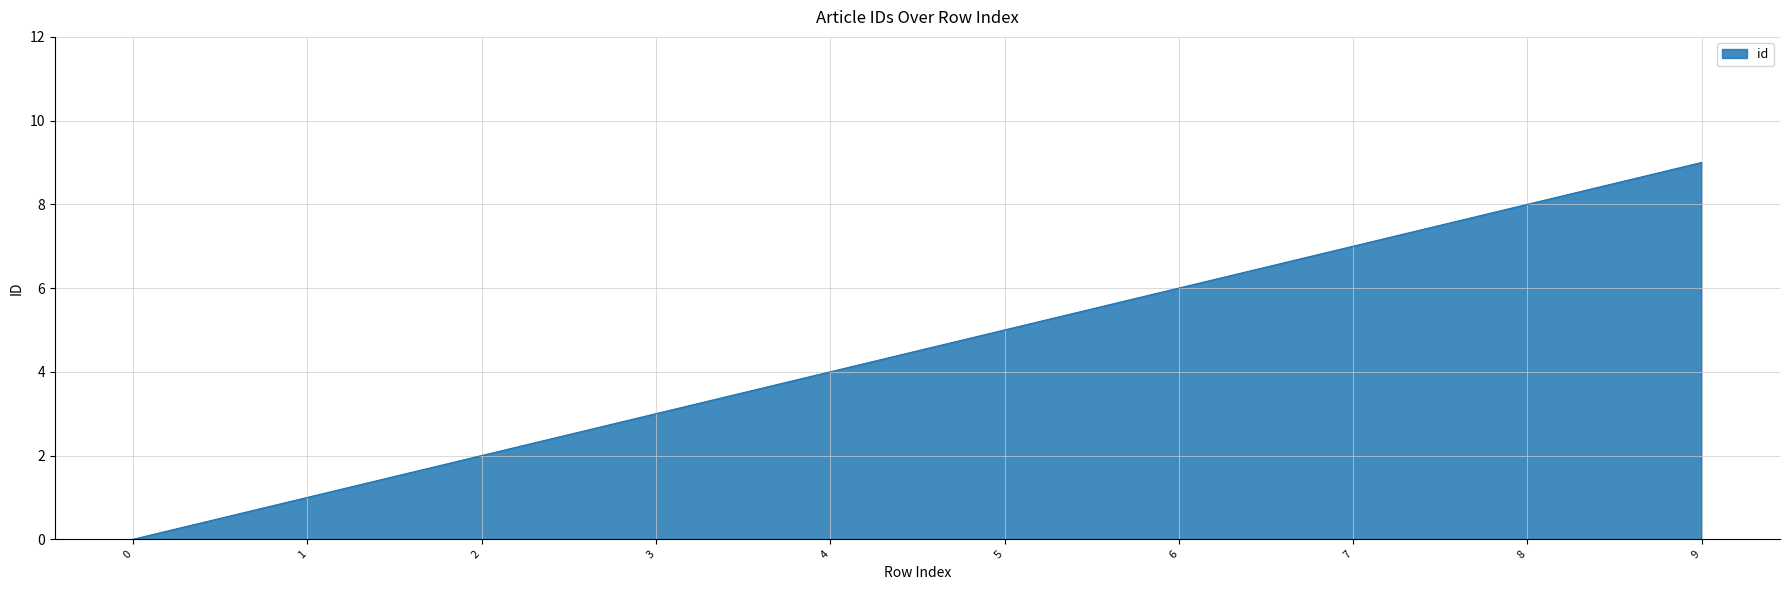

Rank the categories by value from highest to lowest.

9, 8, 7, 6, 5, 4, 3, 2, 1, 0